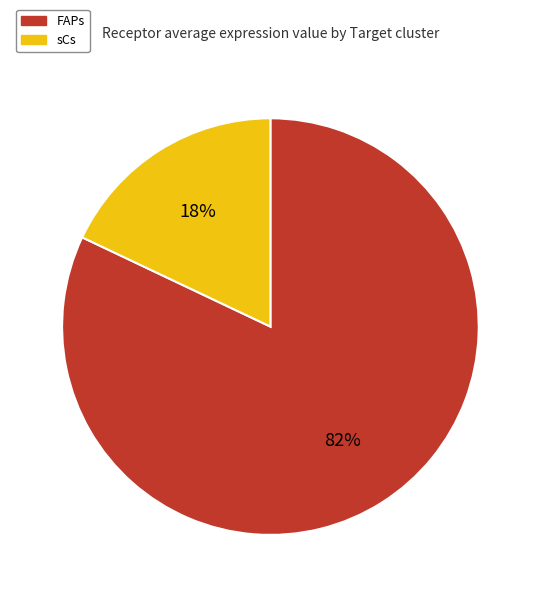

To the nearest percent, what is the combined percentage of FAPs and sCs?

100%